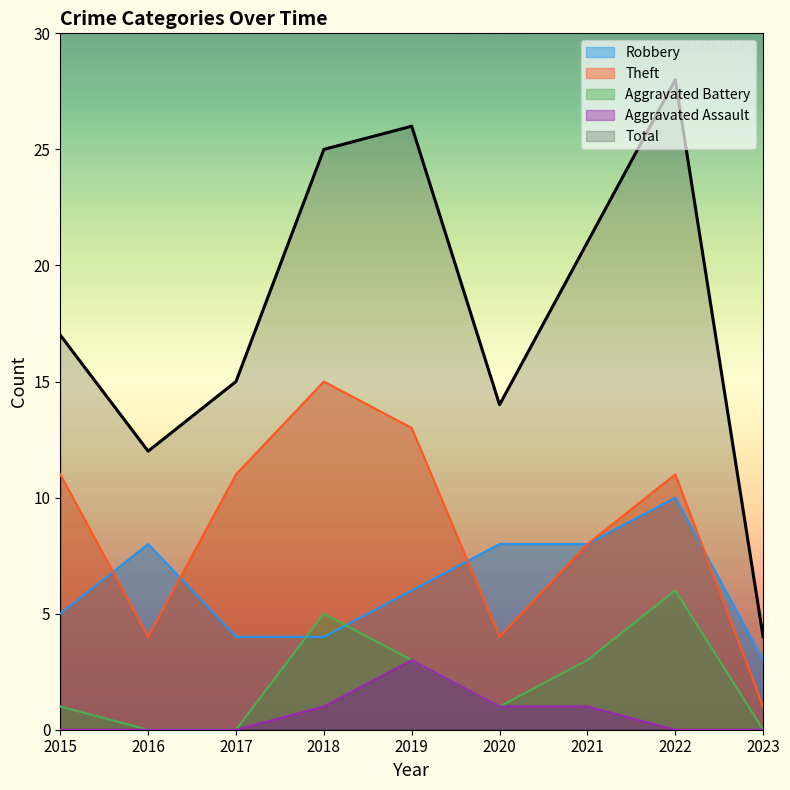

What is the highest value of the Theft series?

15